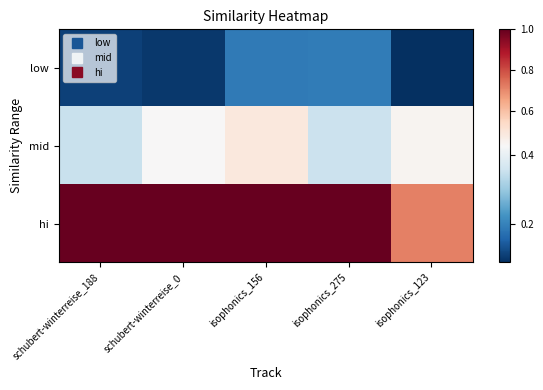

Which series has the largest total across all categories?

hi